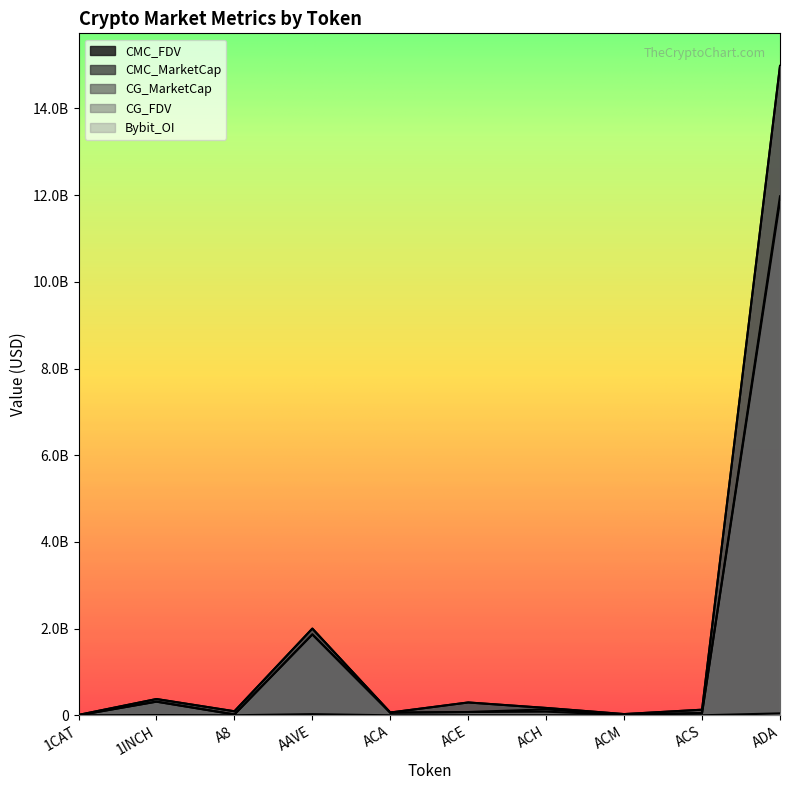

How many values in the CMC_MarketCap series are below 75282215?

5